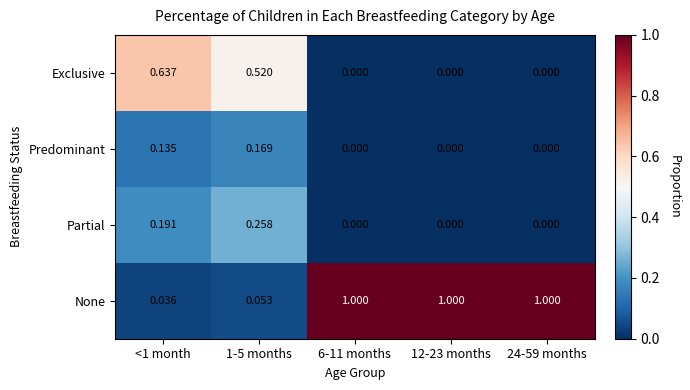

Which series has the largest total across all categories?

None